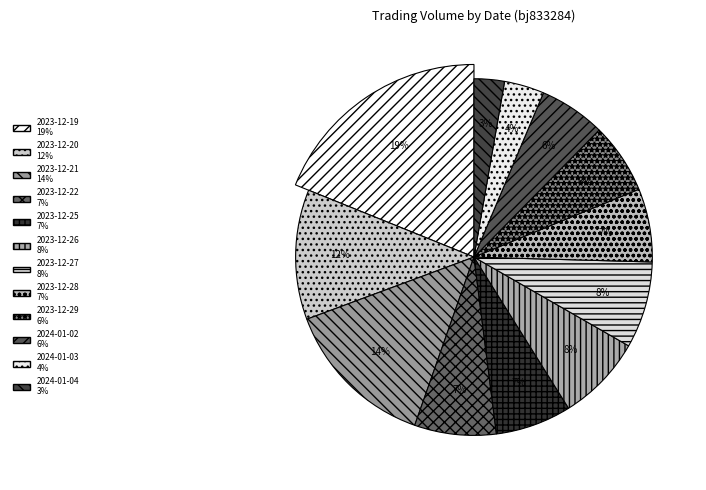

The 2023-12-21 slice represents 14% of the pie. True or false?

True